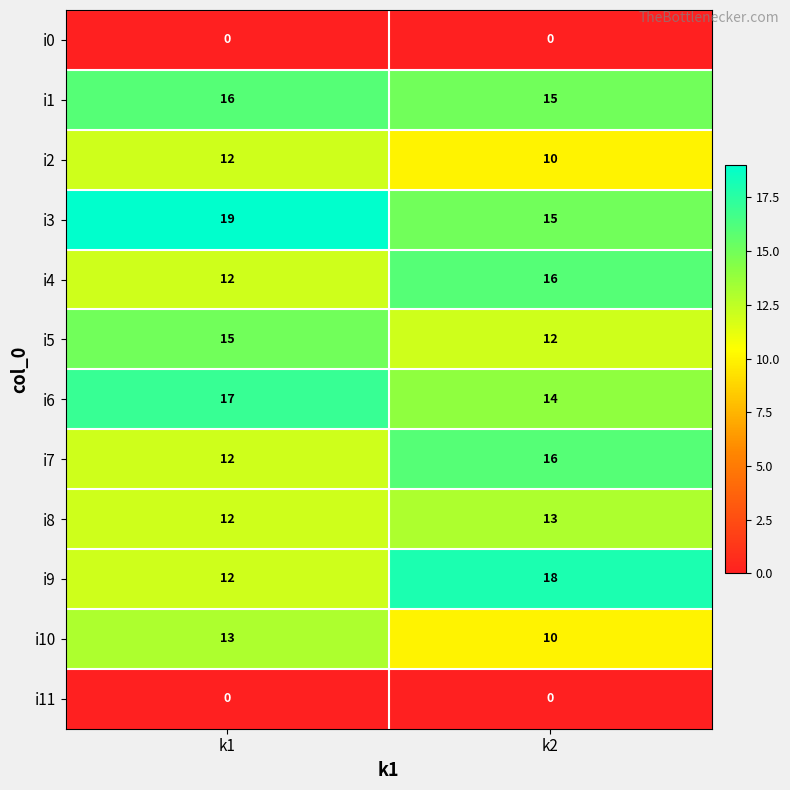

Reading right to left, extract all data points from this chart.

i0: 0	0
i1: 15	16
i2: 10	12
i3: 15	19
i4: 16	12
i5: 12	15
i6: 14	17
i7: 16	12
i8: 13	12
i9: 18	12
i10: 10	13
i11: 0	0